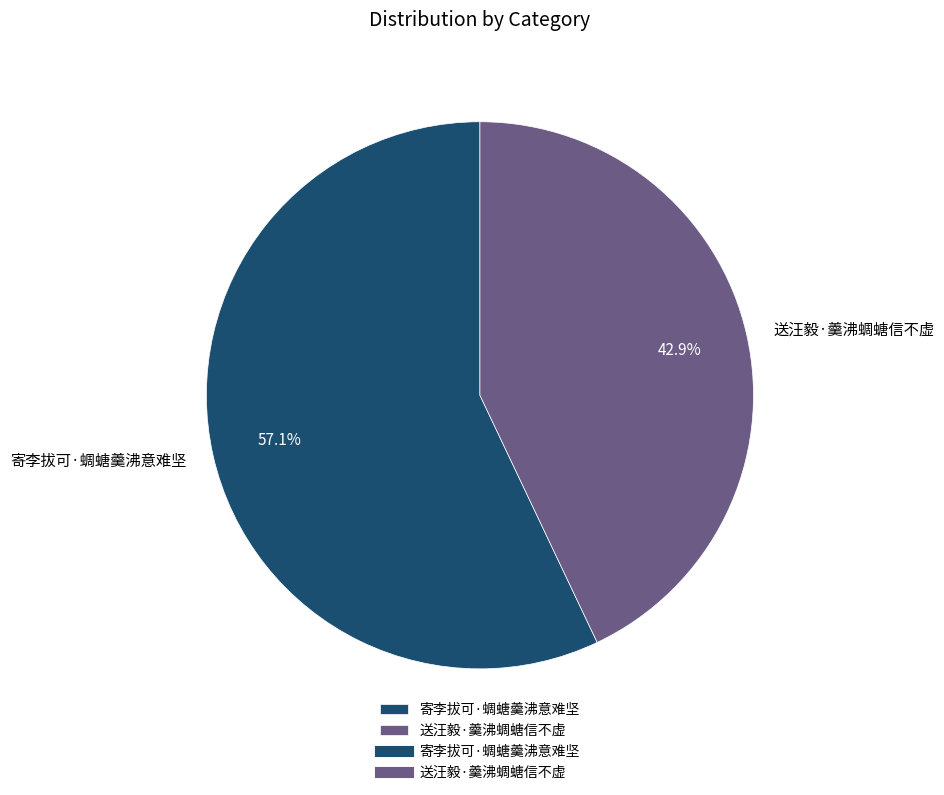

How much of the chart is everything except 送汪毅·羹沸蜩螗信不虚?

57.1%